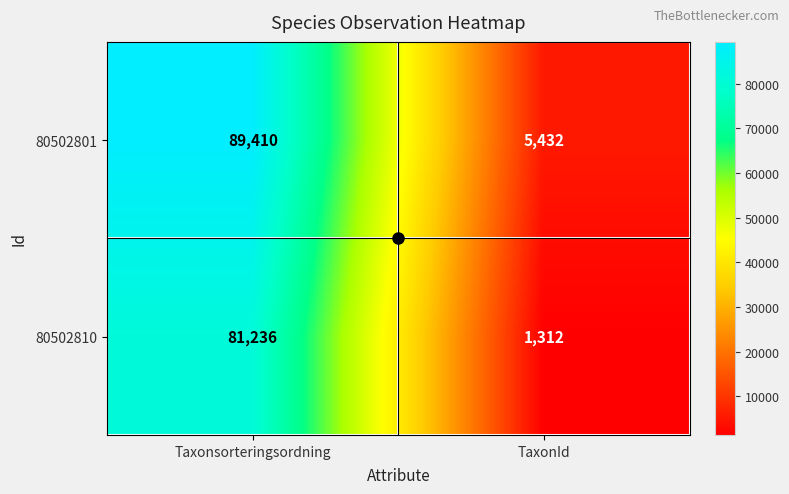

Is it true that 80502801 equals 5432 at TaxonId?

True